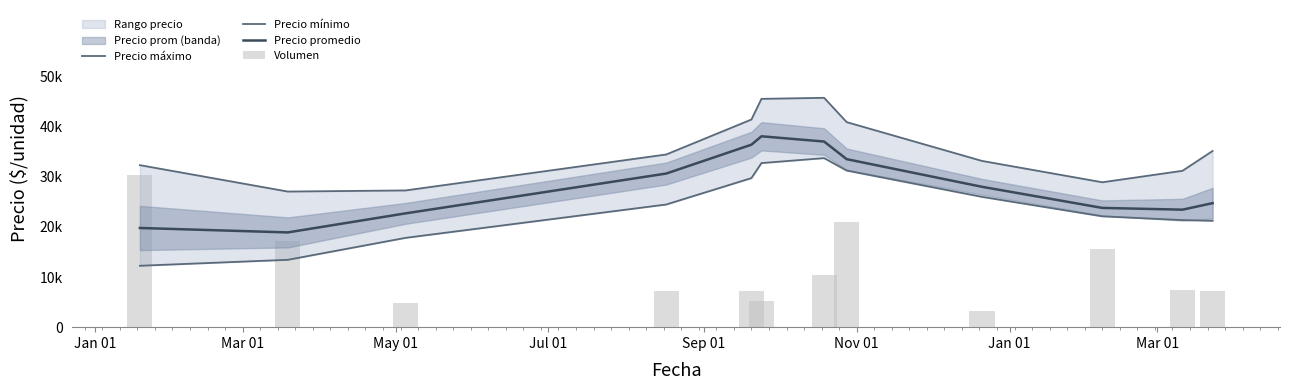

Rank the series by their average value, from highest to lowest.

Precio máximo, Precio promedio, Precio mínimo, Volumen